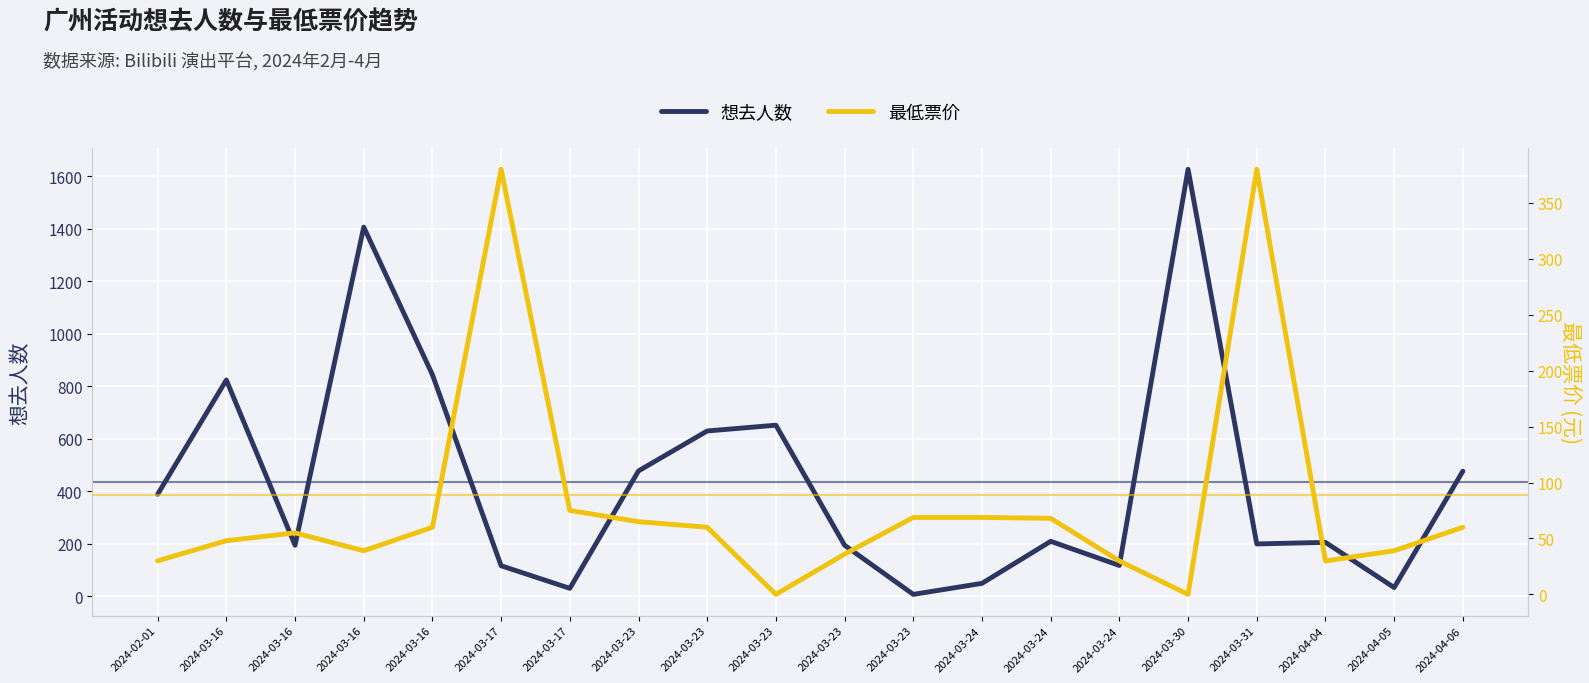

What is the total value across all series at 2024-03-16?

872.0